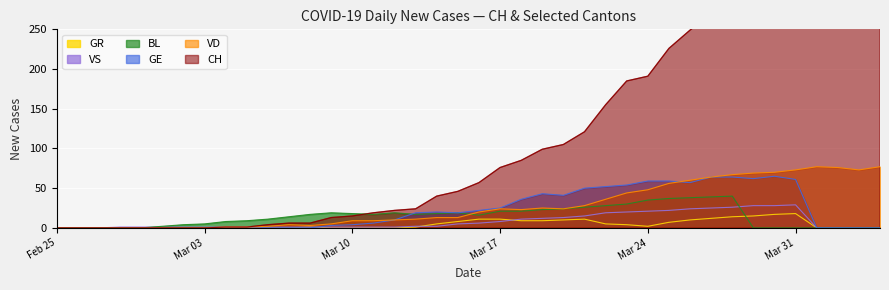

List the series in order of their peak value, lowest first.

GR, VS, BL, GE, VD, CH